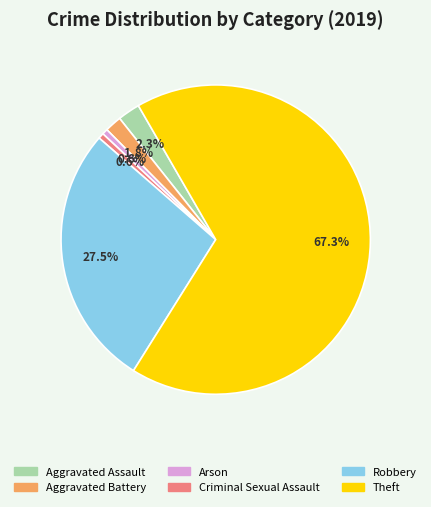

How many slices are in this pie chart?

6